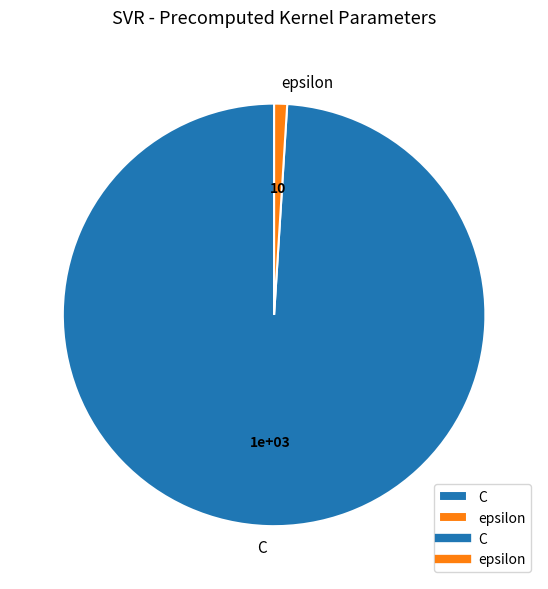

Is there a majority slice in this chart?

Yes